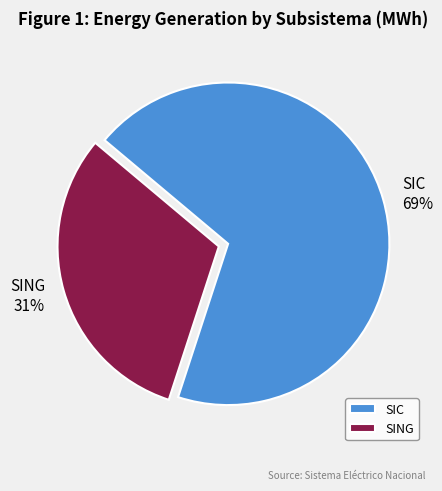

Is it true that SING is 20% of the pie?

False